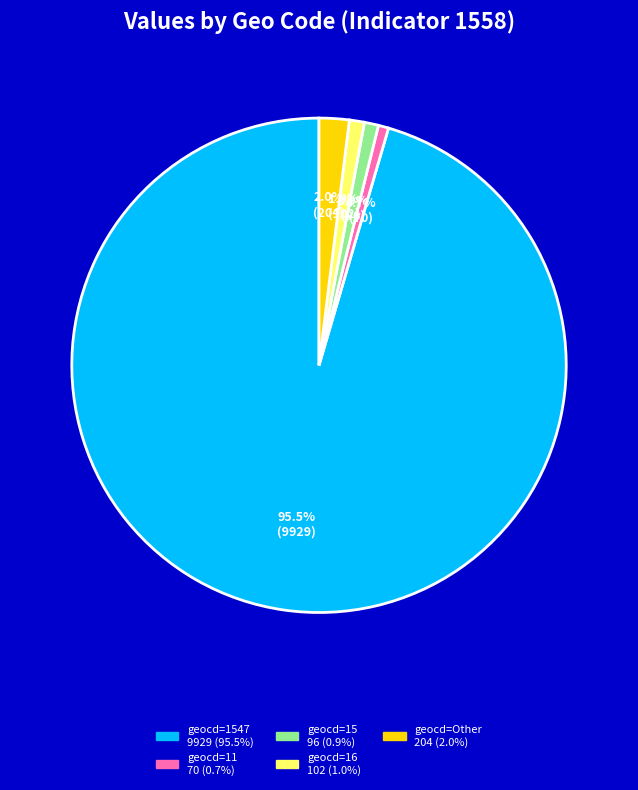

How many slices are in this pie chart?

5